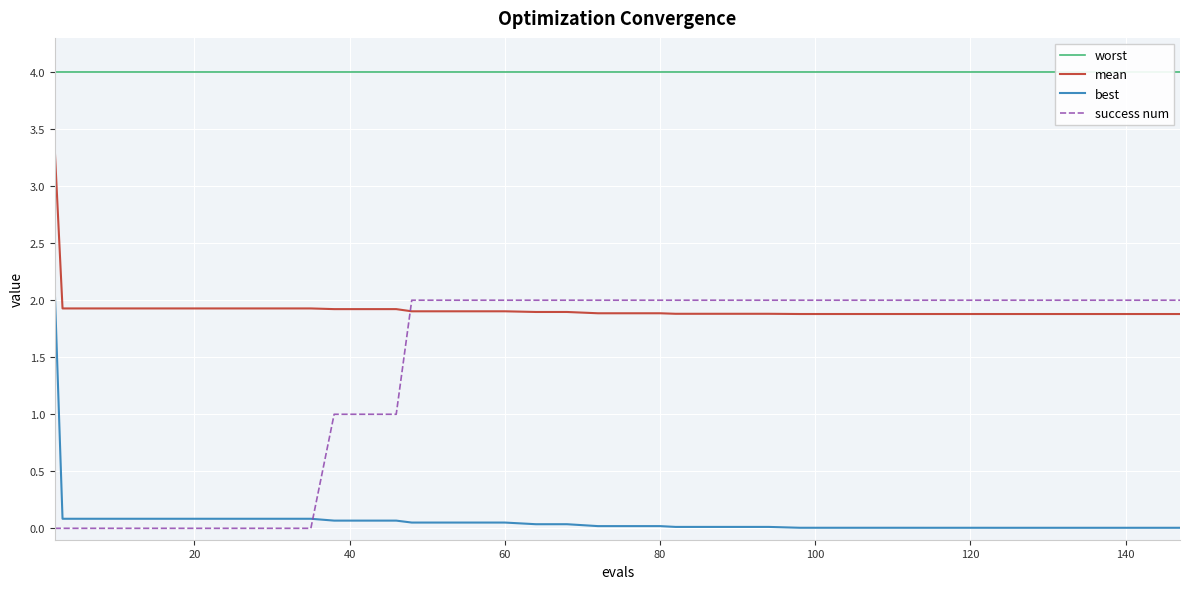

How many series are shown in this chart?

4